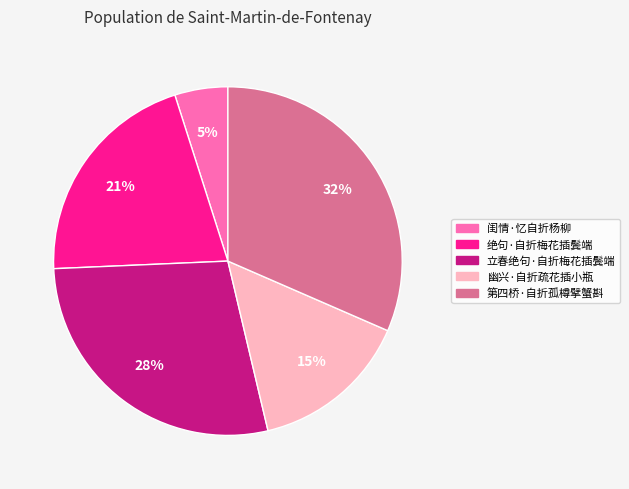

Does any single category account for the majority?

No